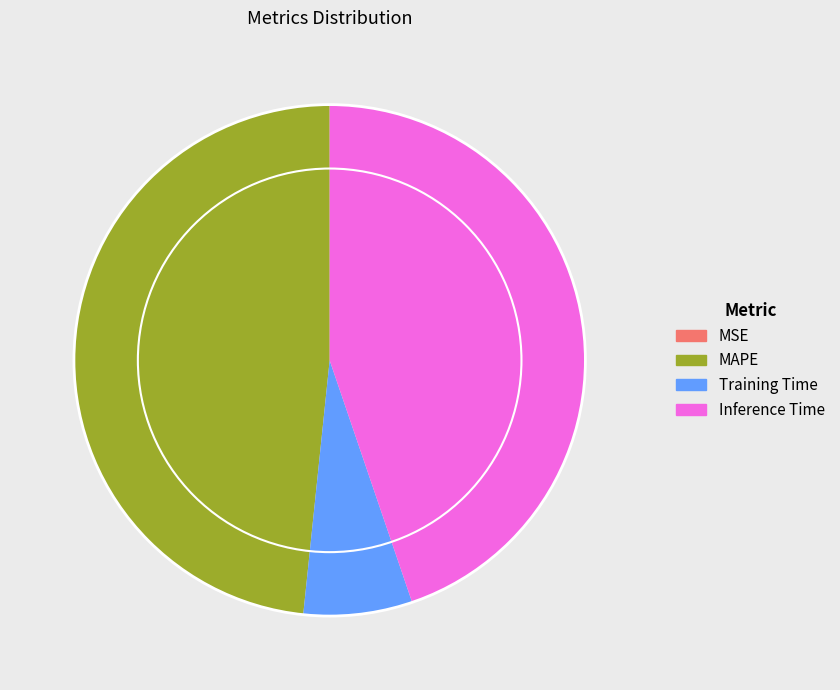

Is it true that MAPE is 48% of the pie?

True